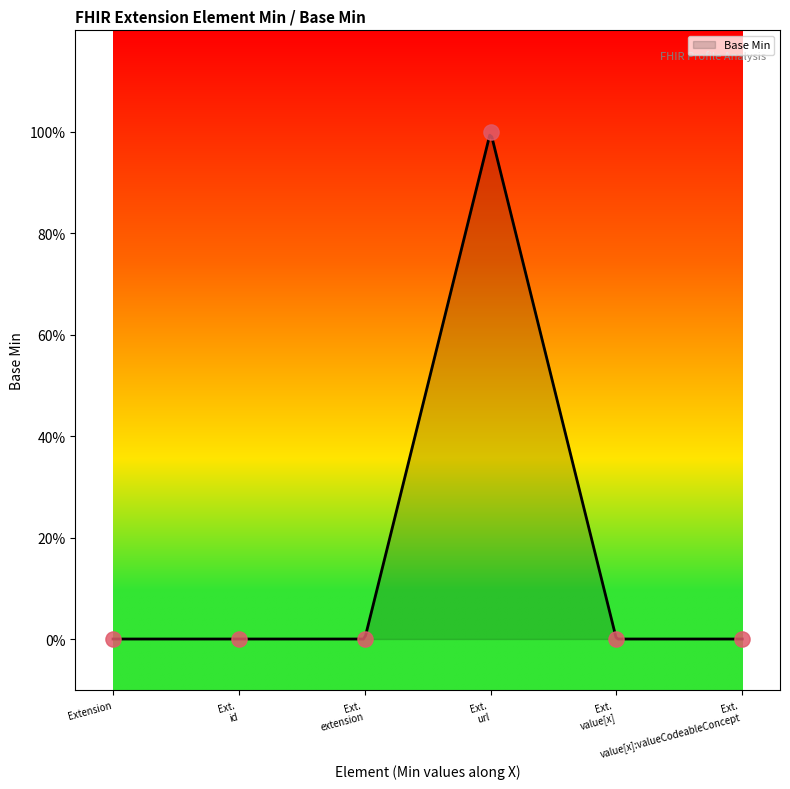

What is the change in value from Extension to Ext. url?

+1